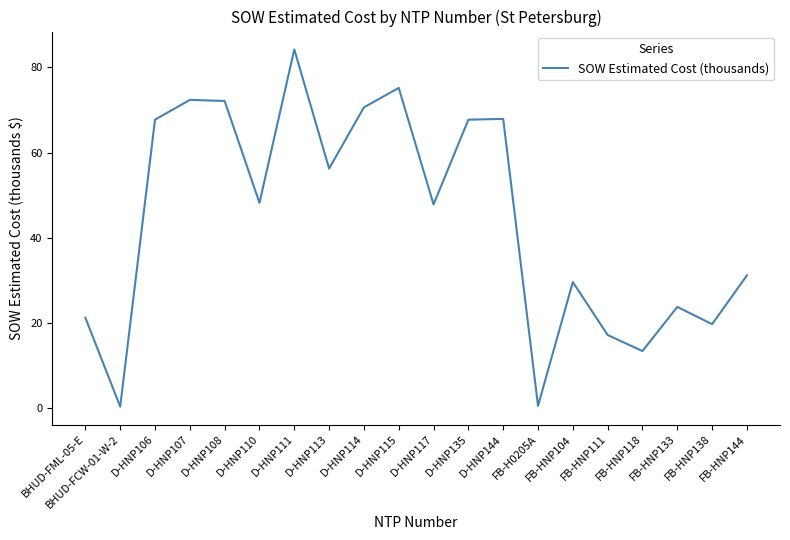

What position from the right is FB-HNP104?

6